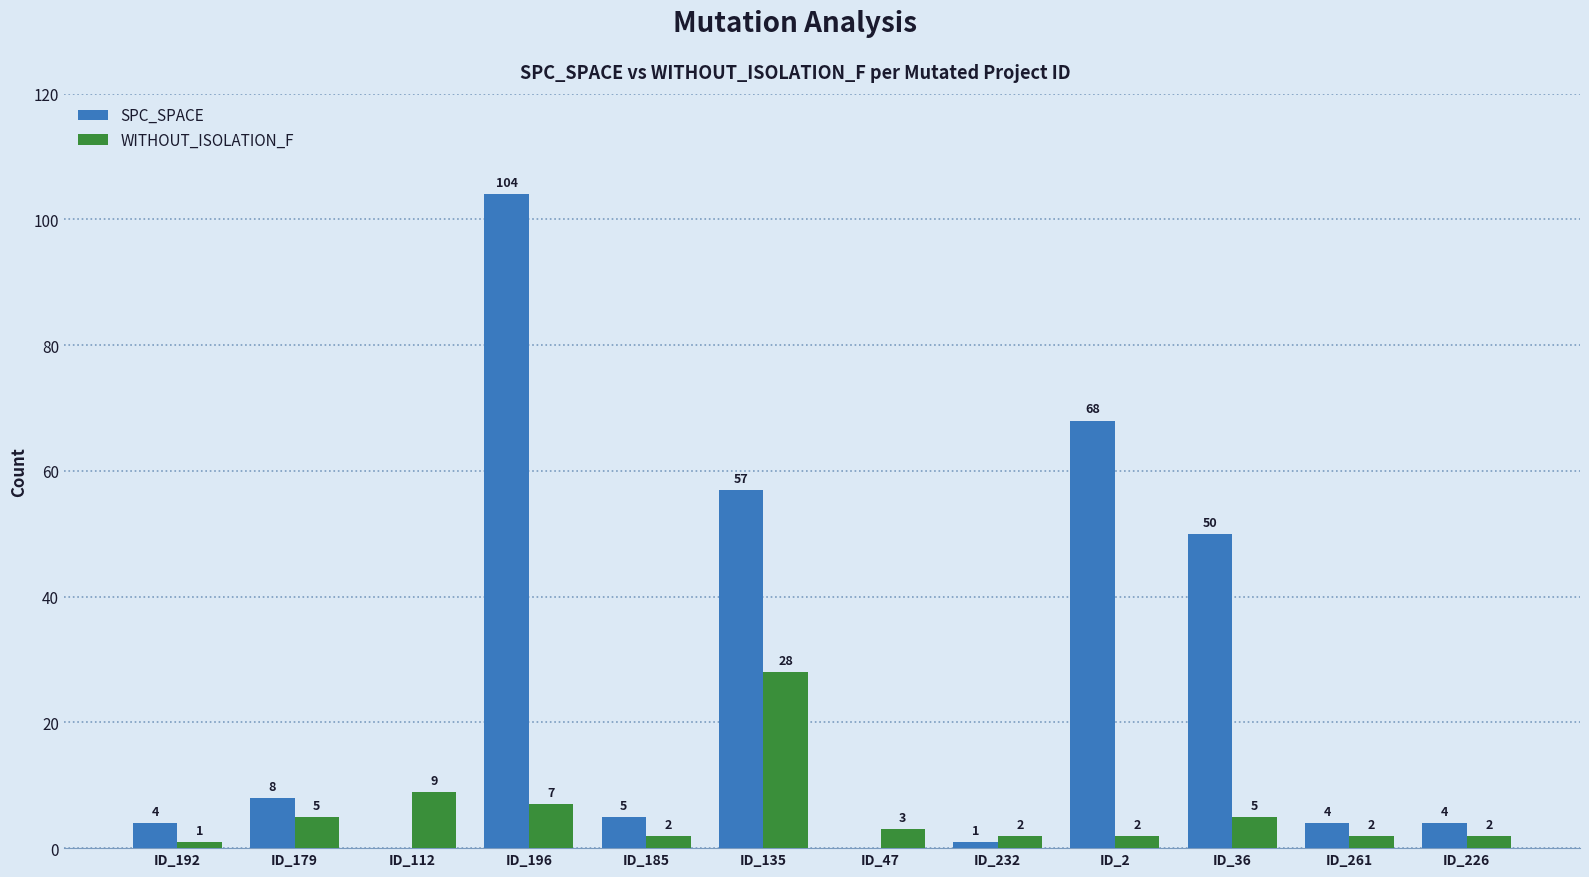

What is the difference between the WITHOUT_ISOLATION_F values at ID_196 and ID_185?

5